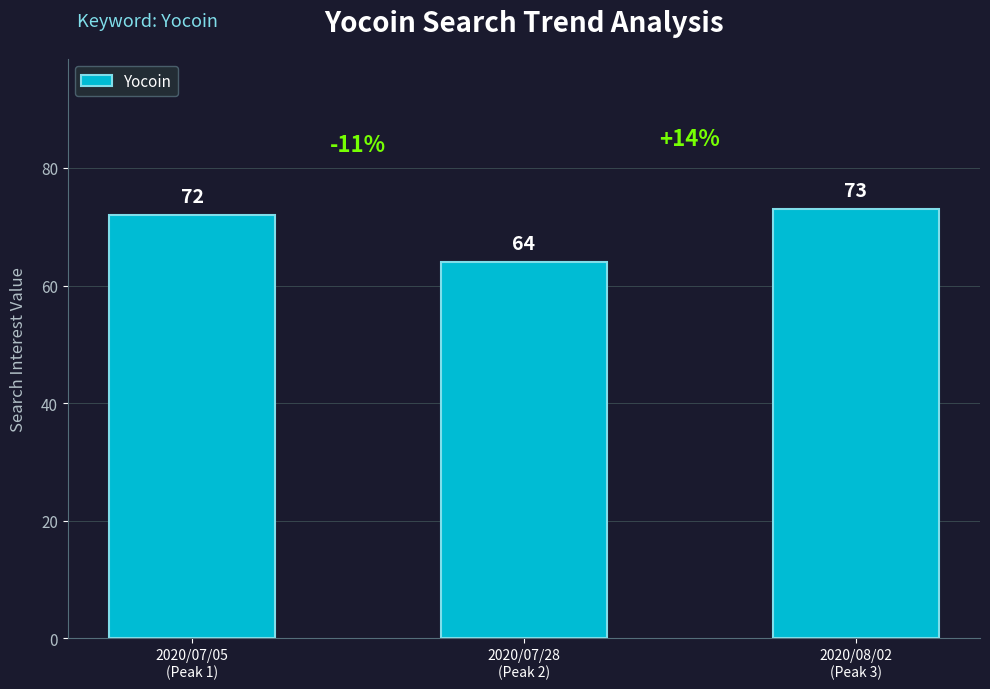

The chart shows a value of 73 at 2020/08/02
(Peak 3). True or false?

True